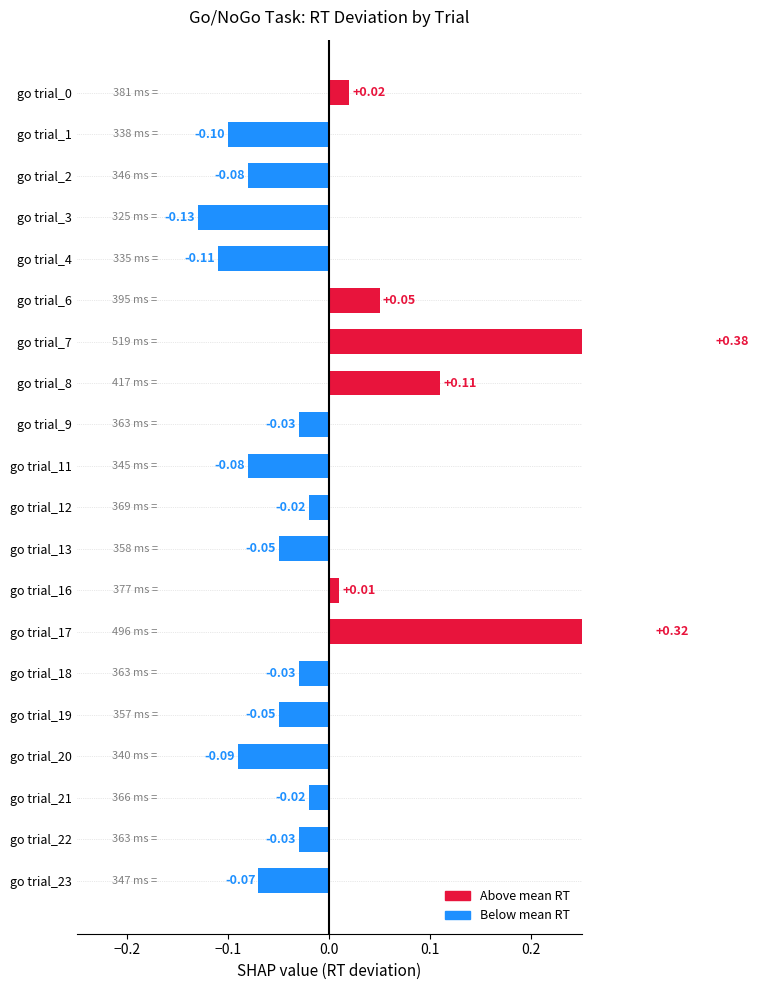

What is the maximum value shown in the chart?

0.4